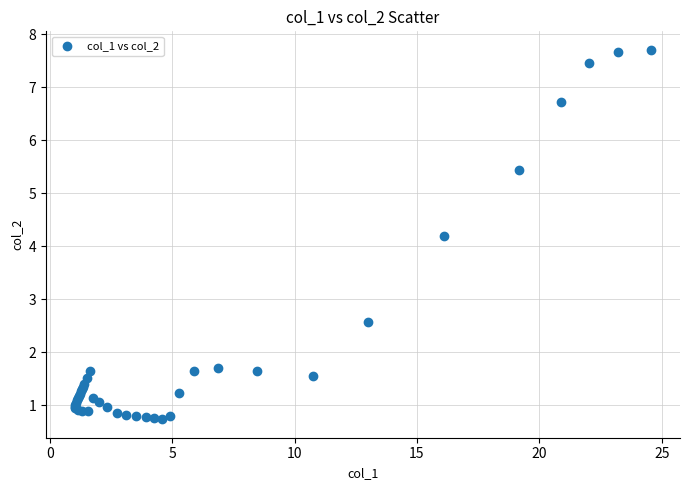

What Y value in the scatter plot is closest to 4?

4.2